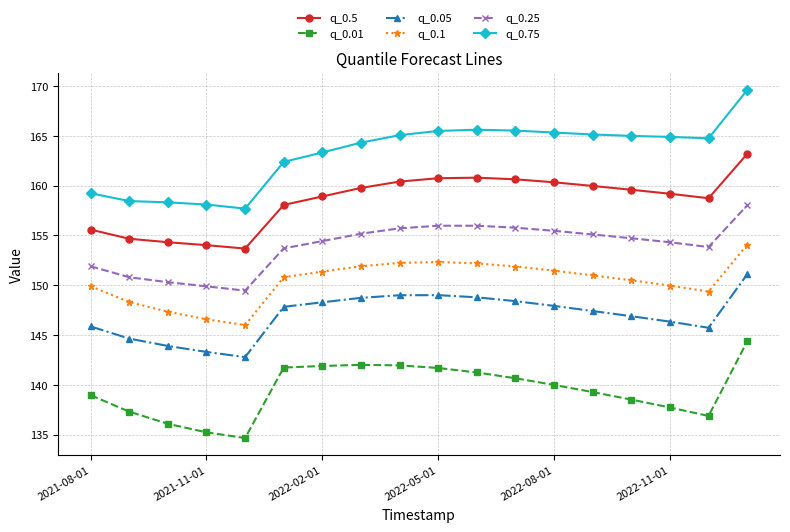

What is the difference between the maximum and second lowest values in the q_0.75 series?

11.5